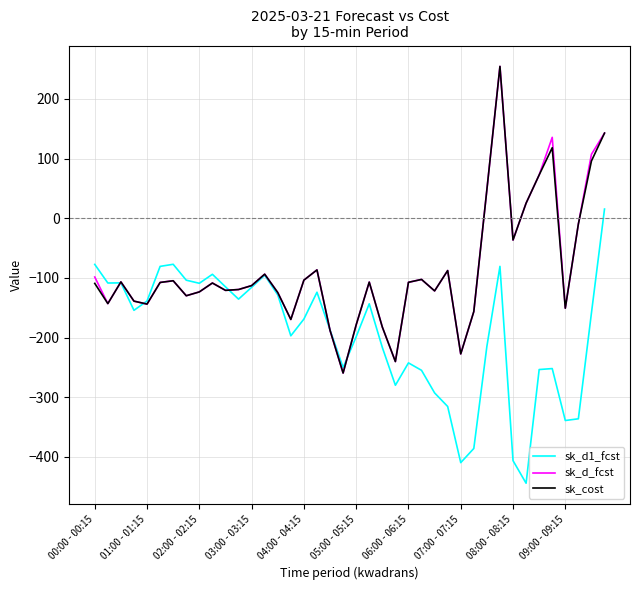

What is the lowest value of the sk_cost series?

-259.6